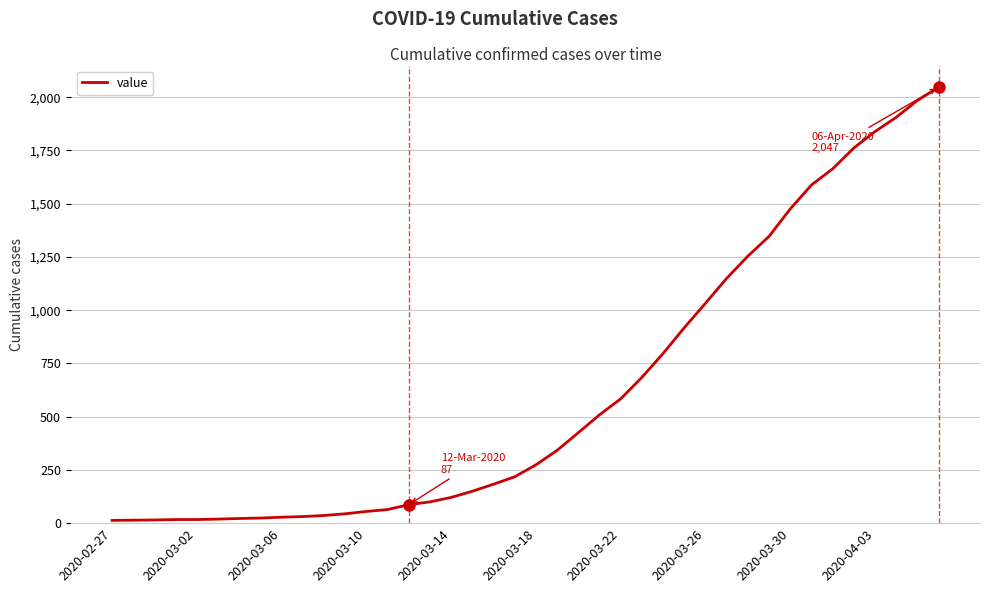

How many categories are shown in the chart?

40